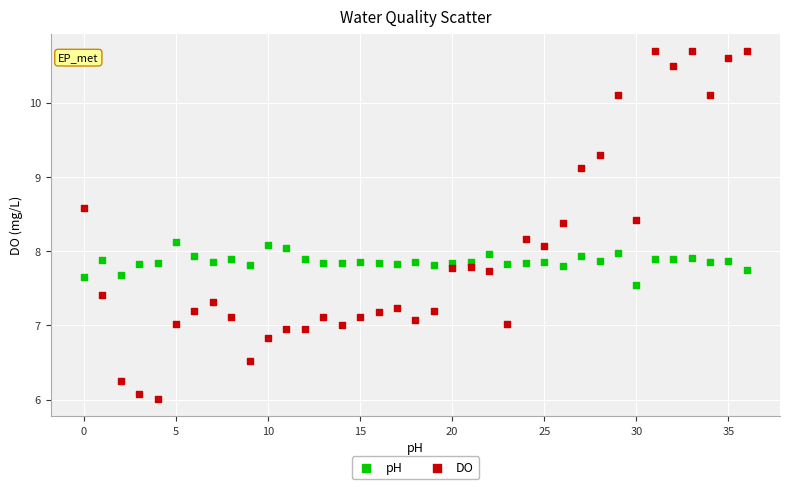

Which series contains the lowest Y value?

DO